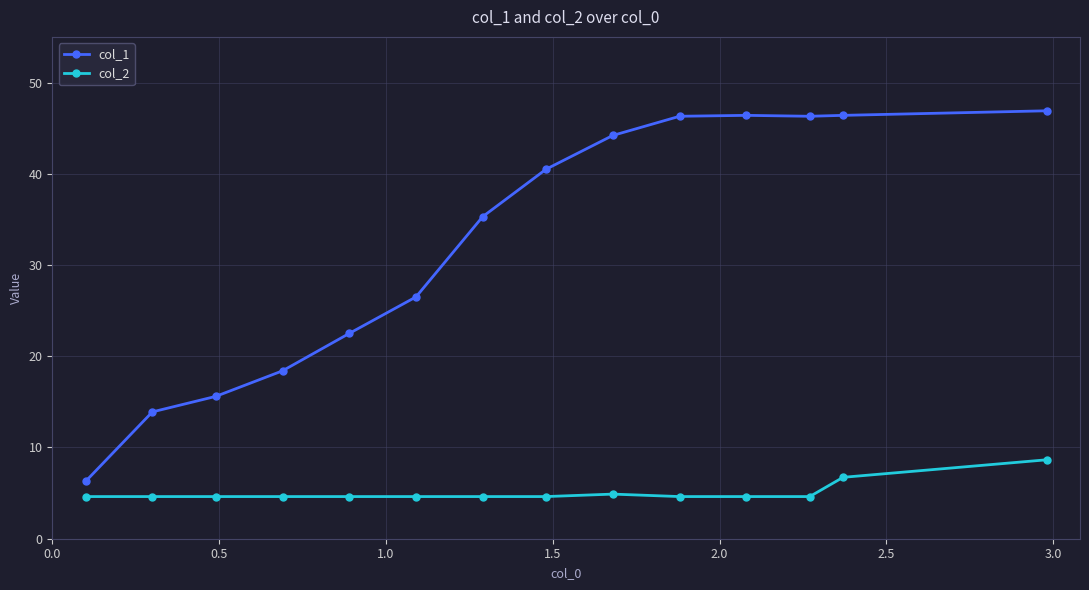

Which series has the largest range (max minus min)?

col_1